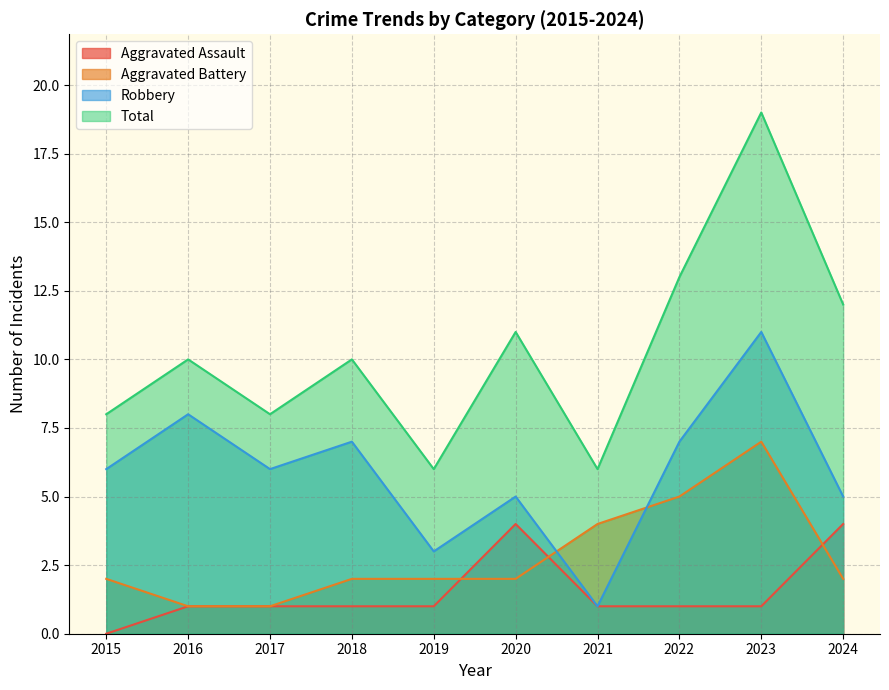

What is the spread (max minus min) of values at 2016?

9